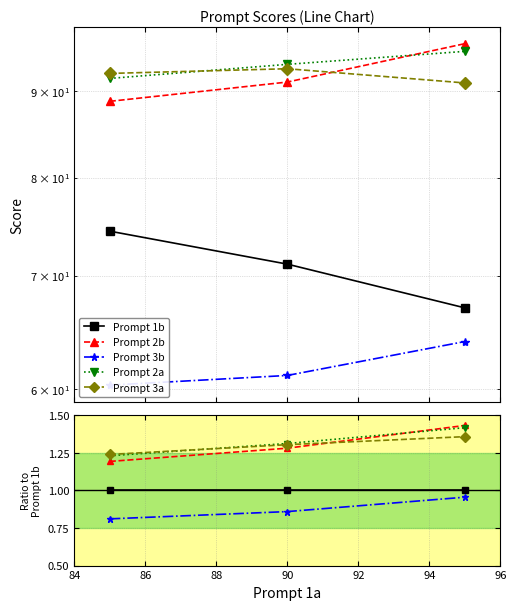

Count the number of categories in the chart.

3